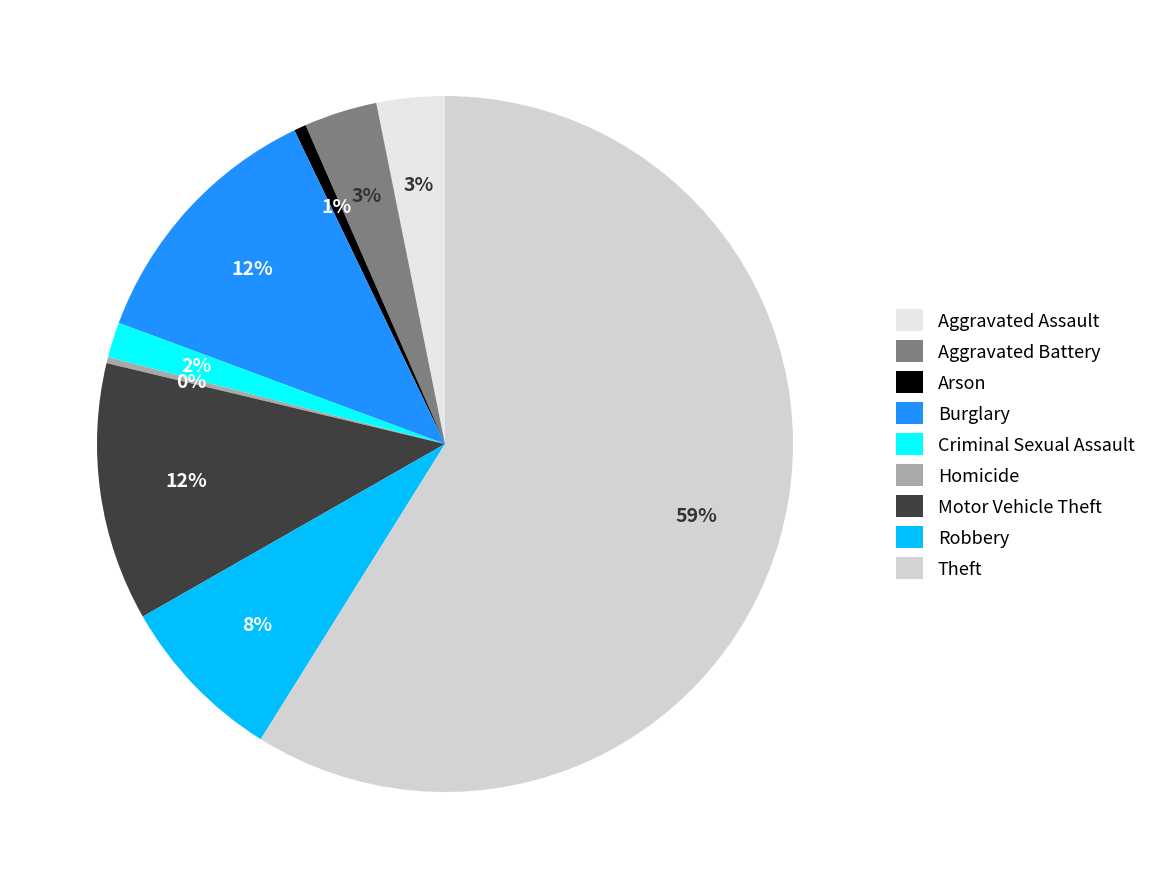

How many segments does this pie chart have?

9